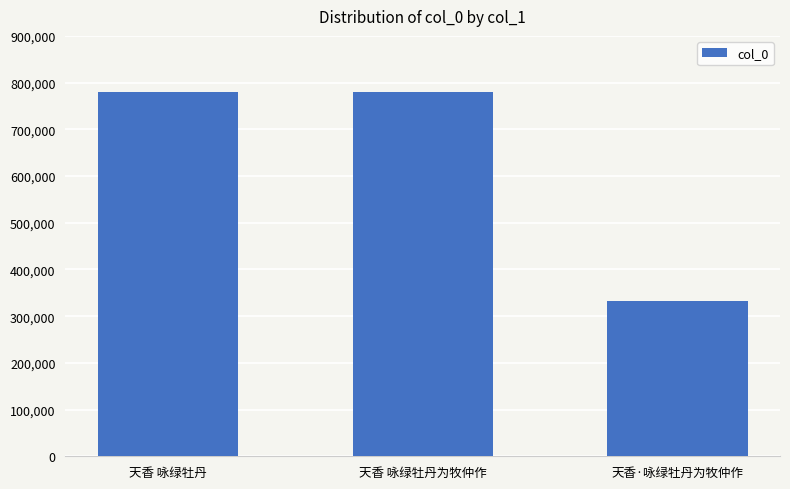

Where does the data first go above 779987?

天香 咏绿牡丹